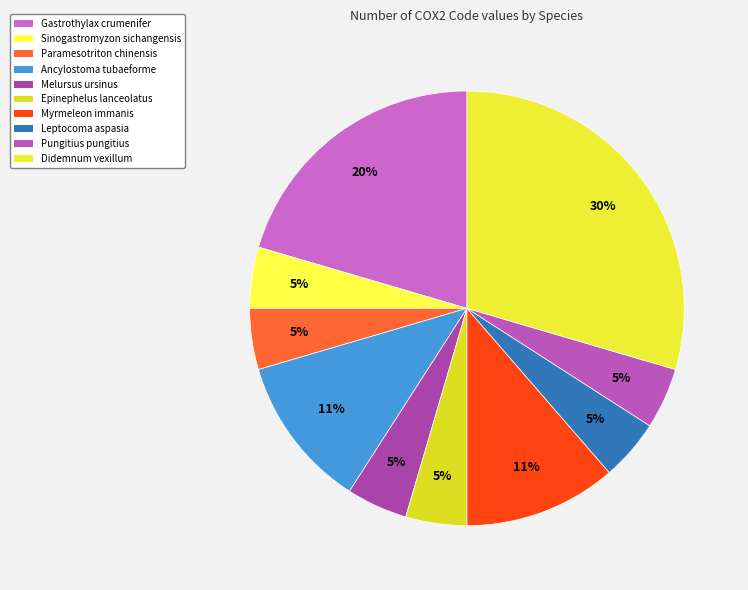

The Sinogastromyzon sichangensis slice represents 1% of the pie. True or false?

False